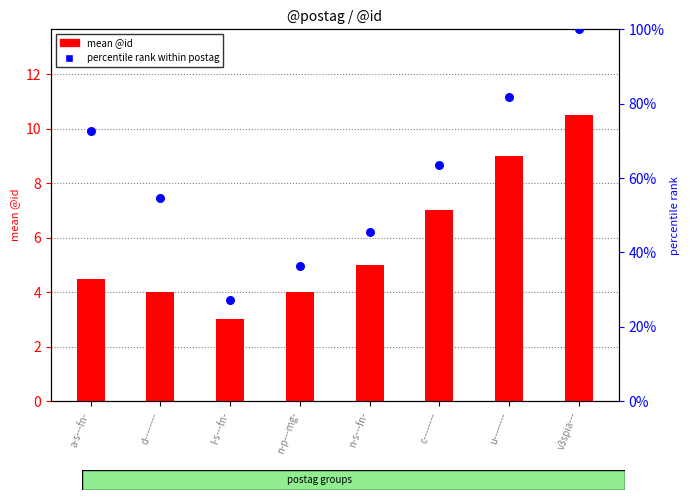

Is the value of mean @id at v3spia--- greater than the value of percentile rank within postag at a-s---fn-?

No